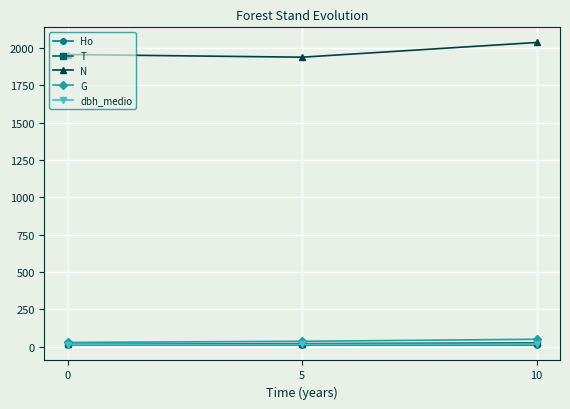

Which series has the largest total across all categories?

N